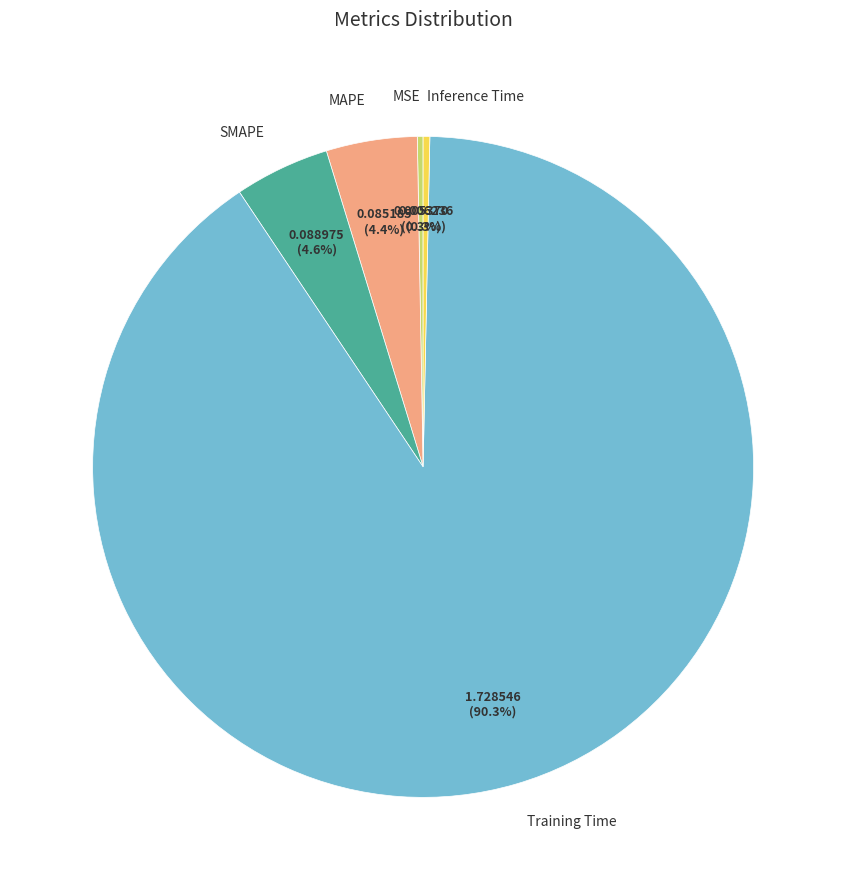

Is MAPE the majority of the pie?

No